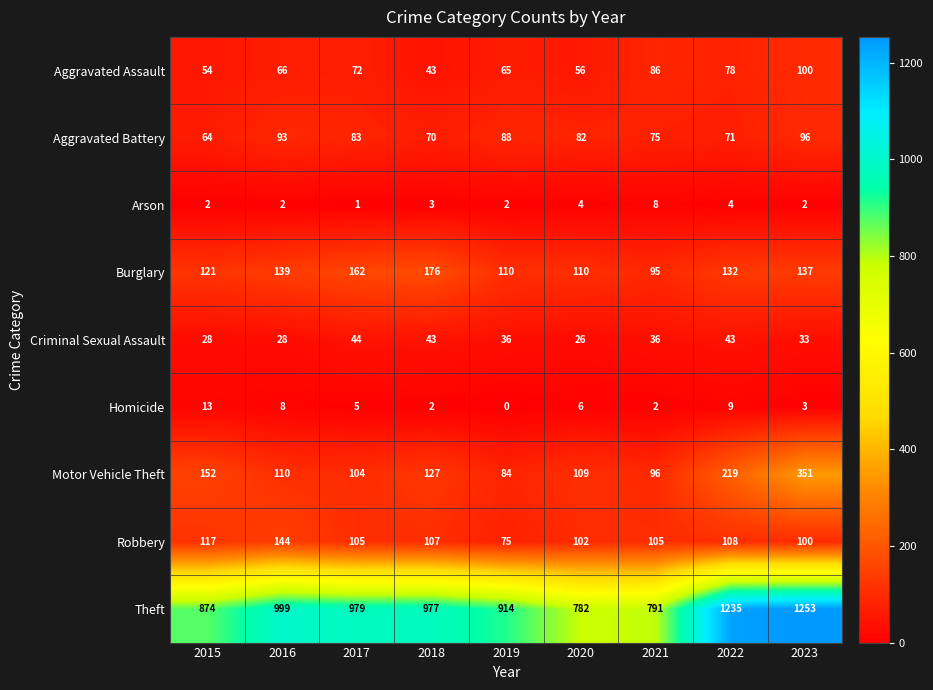

At how many categories does at least one series exceed 555?

9